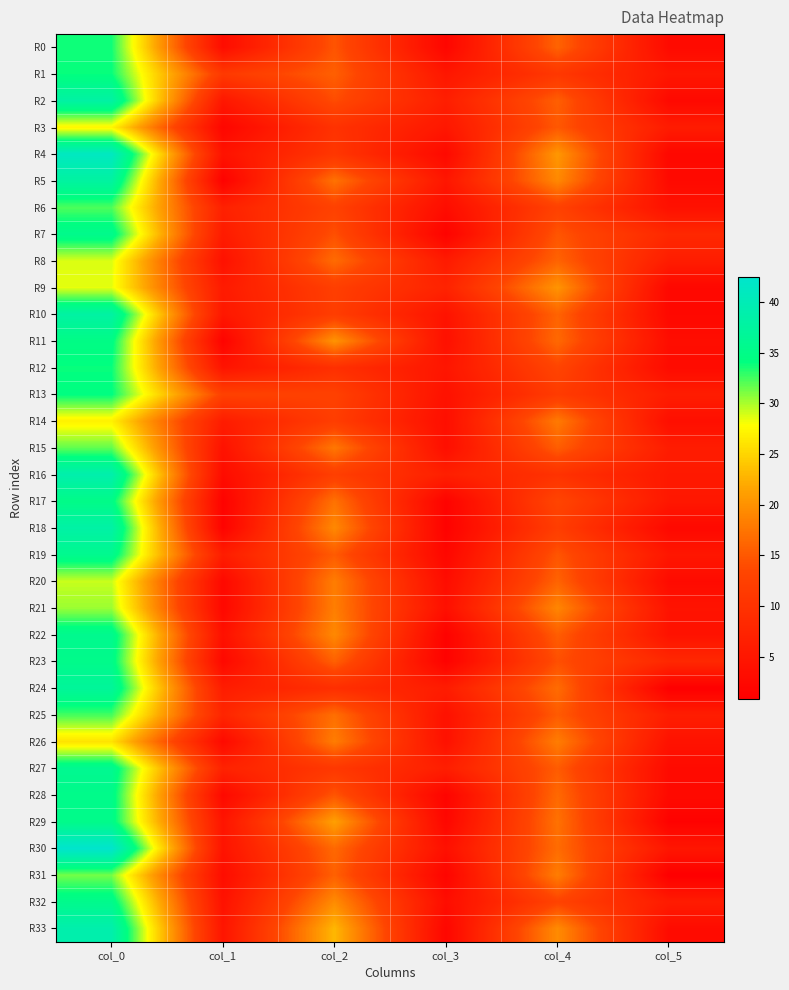

List the series in order of their peak value, highest first.

R30, R4, R16, R33, R18, R2, R10, R5, R24, R27, R19, R22, R7, R32, R23, R28, R29, R17, R11, R13, R1, R12, R0, R25, R6, R15, R31, R21, R20, R8, R9, R3, R14, R26